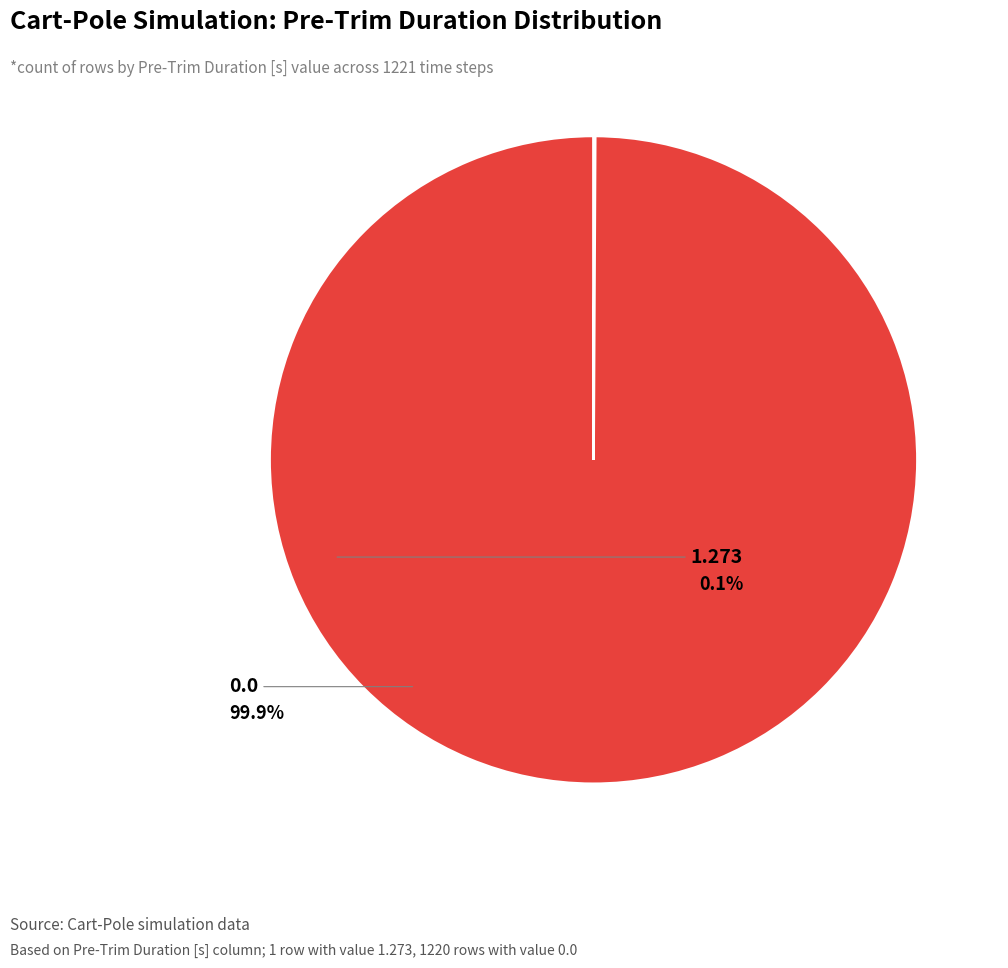

Is there any slice that represents more than half of the pie?

Yes